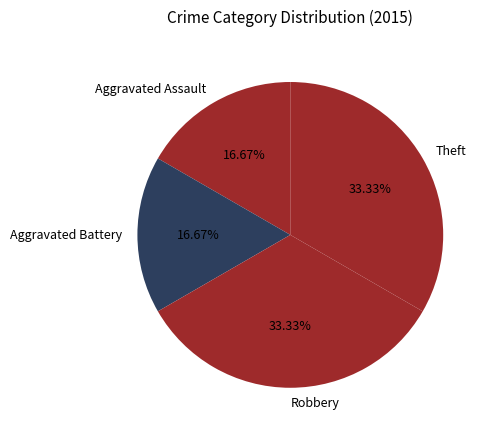

How many slices are in this pie chart?

4